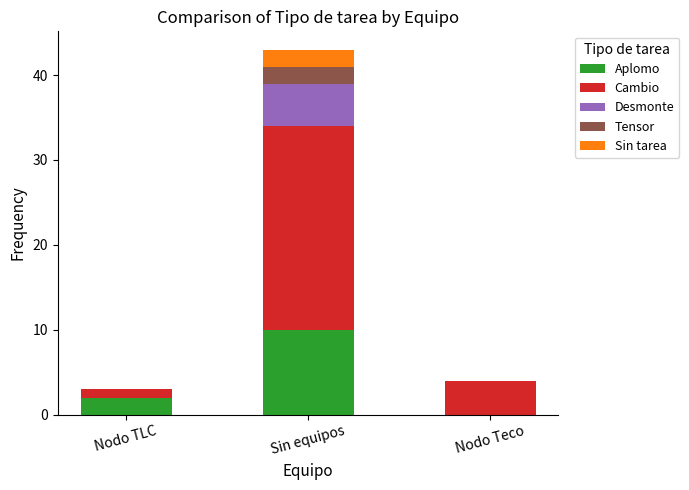

Count the number of data series in this chart.

5